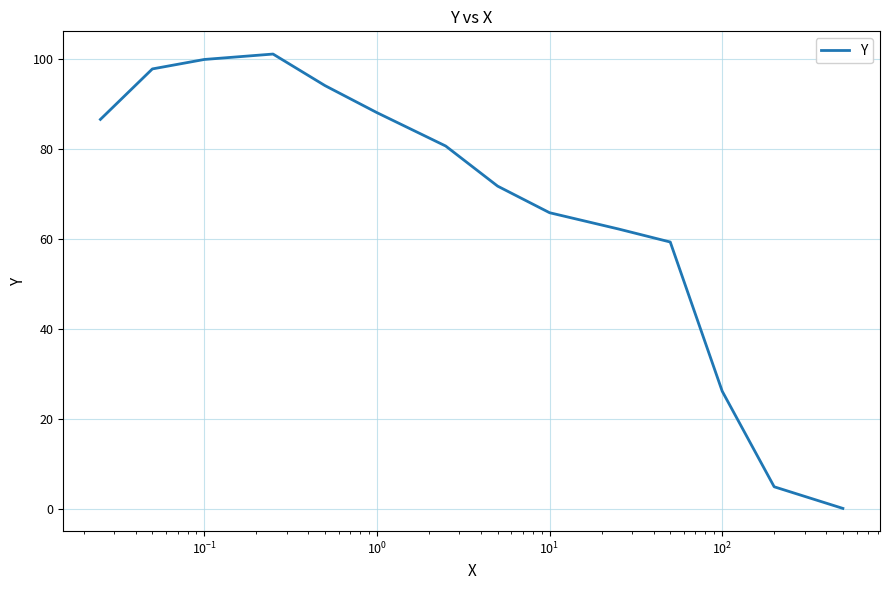

How many lines are shown in the chart?

1